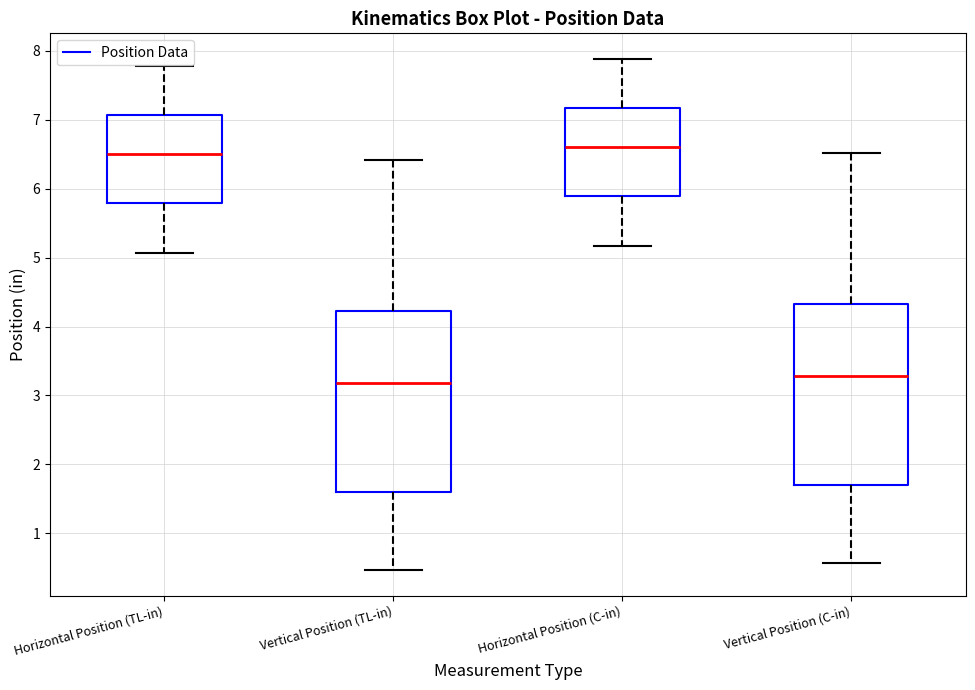

Reading left to right, read every box against the y-axis: the position of its median line, the range the box covers, and the ends of its whiskers. The values are not printed on the chart, so give them approximately, as read against the axis.

Horizontal Position (TL-in): median 6.5, box 5.8 to 7.1, whiskers 5.1 to 7.8
Vertical Position (TL-in): median 3.2, box 1.6 to 4.2, whiskers 0.5 to 6.4
Horizontal Position (C-in): median 6.6, box 5.9 to 7.2, whiskers 5.2 to 7.9
Vertical Position (C-in): median 3.3, box 1.7 to 4.3, whiskers 0.6 to 6.5